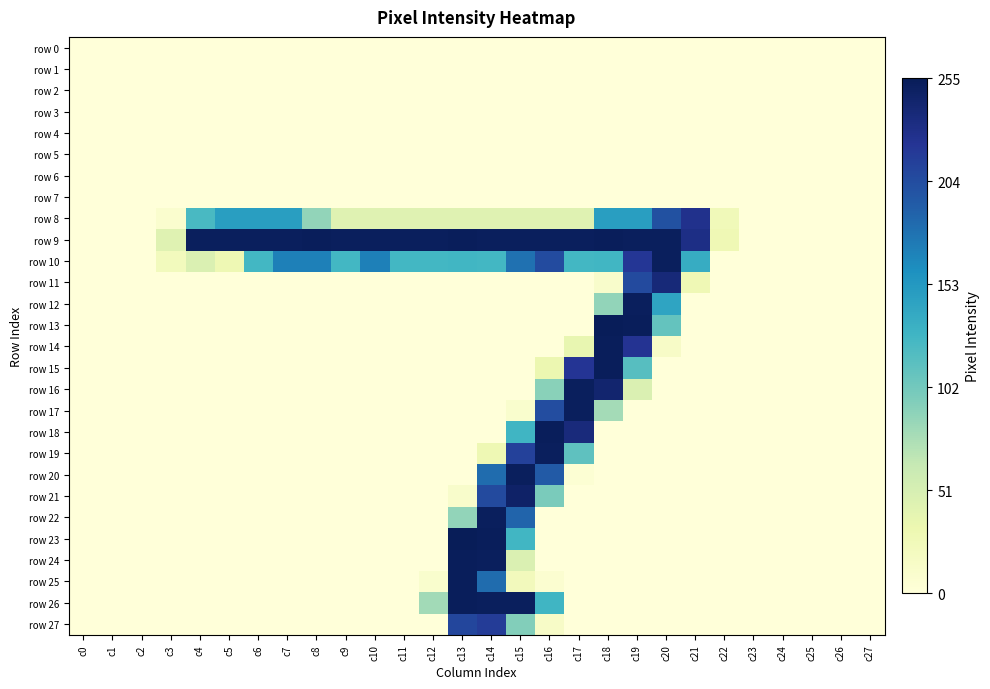

At how many categories does at least one series exceed 203?

18